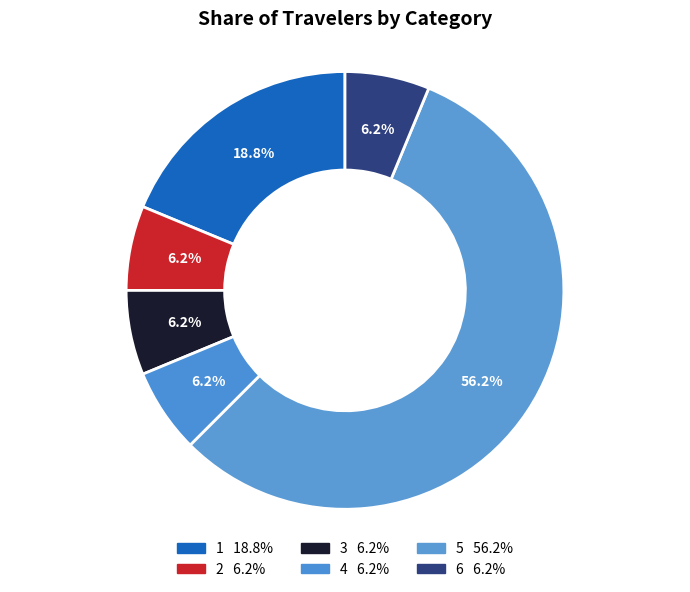

How many segments does this pie chart have?

6